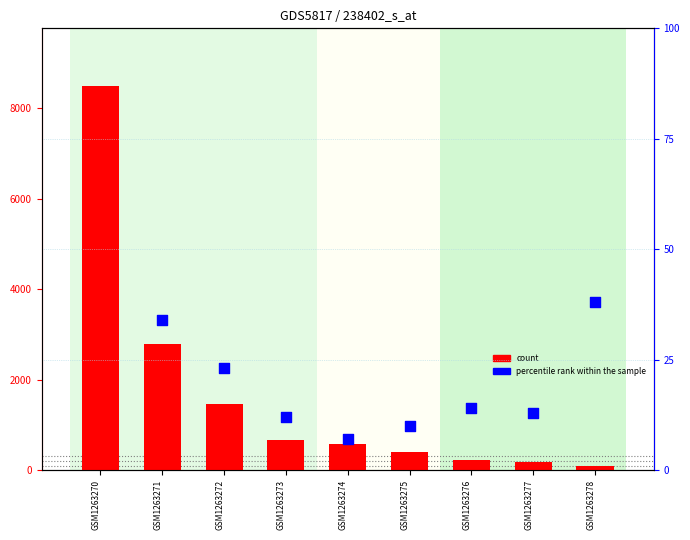

What is the total value across all series at GSM1263275?

398